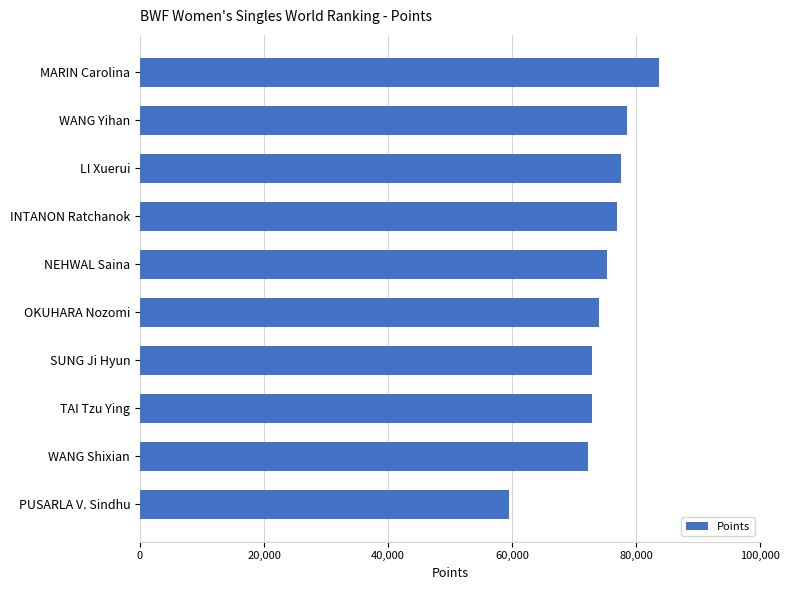

What is the value of the 5th bar from the top?

75369.3